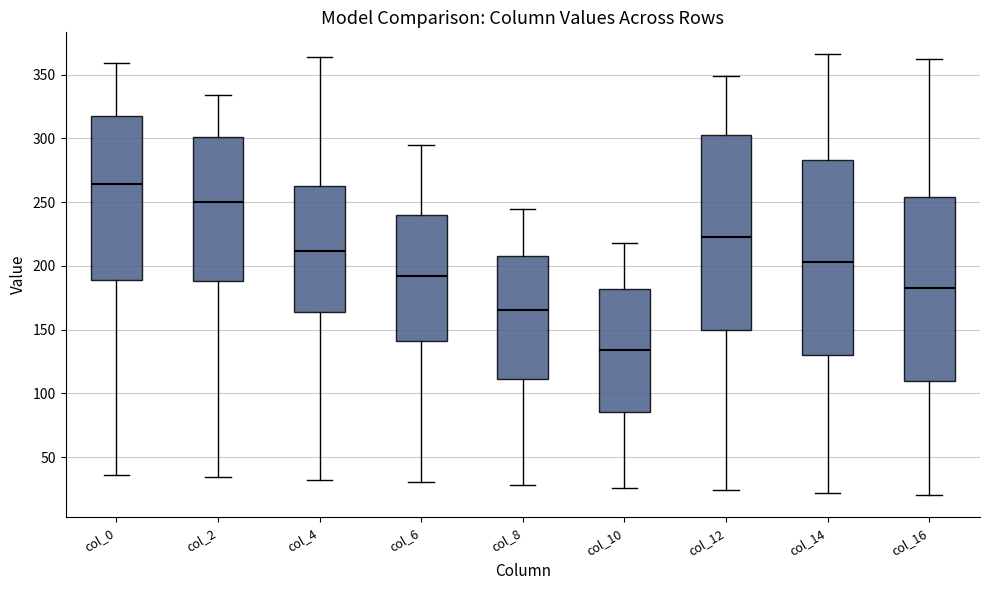

Reading left to right, transcribe this box plot: for each box, give where its median line is, the range the box spans, and where its two whiskers end, as read against the y-axis. The values are not printed on the chart, so give them approximately, as read against the axis.

col_0: median 265, box 190 to 320, whiskers 35 to 360
col_2: median 250, box 190 to 300, whiskers 35 to 335
col_4: median 210, box 165 to 265, whiskers 30 to 365
col_6: median 190, box 140 to 240, whiskers 30 to 295
col_8: median 165, box 110 to 210, whiskers 30 to 245
col_10: median 135, box 85 to 180, whiskers 25 to 220
col_12: median 225, box 150 to 305, whiskers 25 to 350
col_14: median 205, box 130 to 285, whiskers 20 to 365
col_16: median 185, box 110 to 255, whiskers 20 to 360